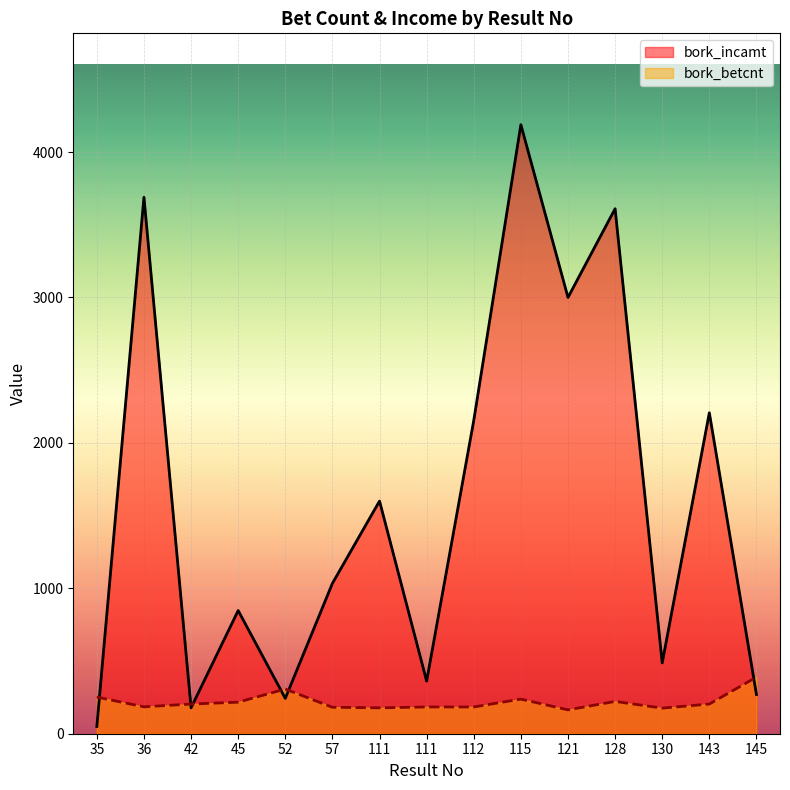

How many data points in bork_incamt are less than 1034?

7